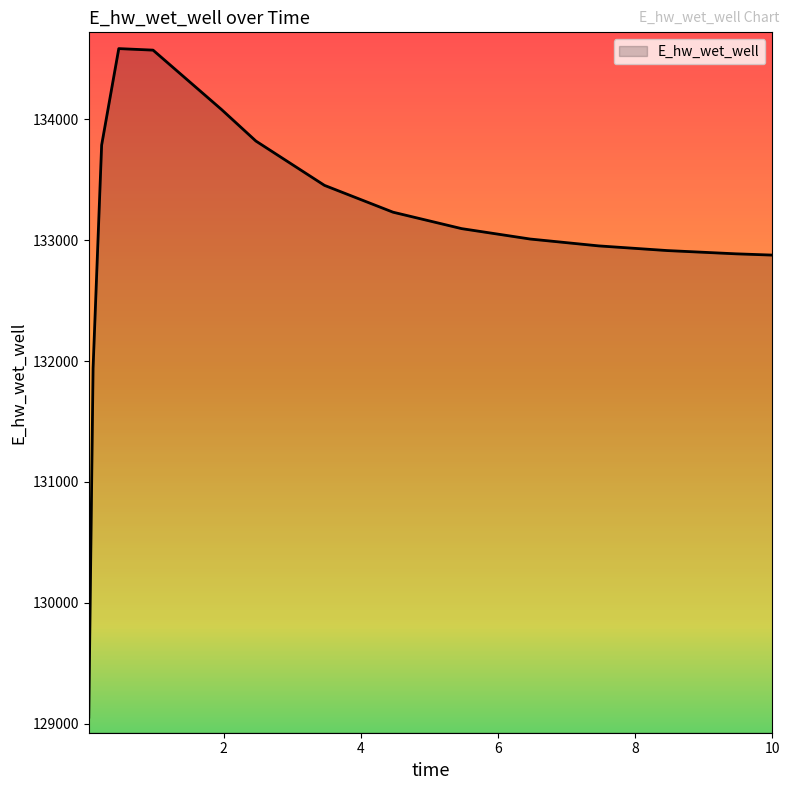

What is the difference between the maximum and minimum values?

5530.6